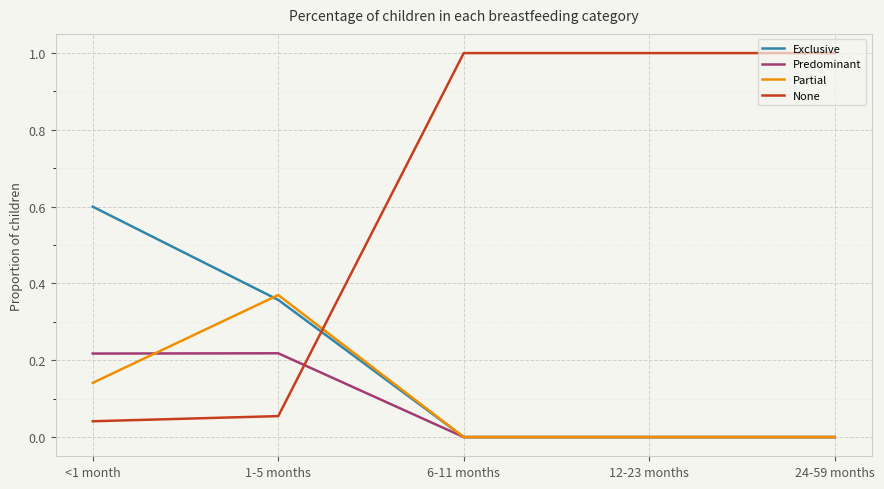

How many Predominant values are between 0 and 1?

5